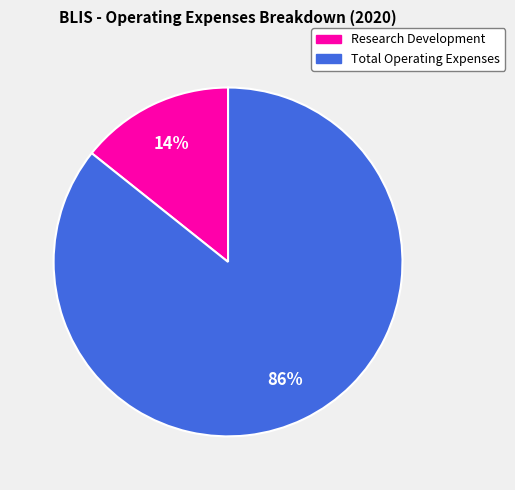

Rank the categories by value from lowest to highest.

Research Development, Total Operating Expenses